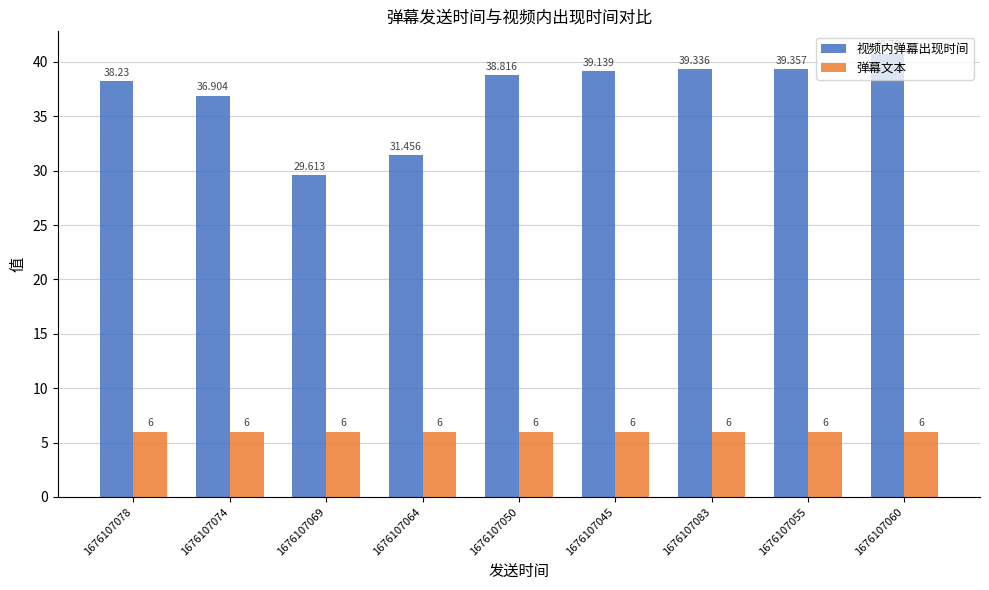

List the labels in order of 视频内弹幕出现时间 value, largest first.

1676107060, 1676107055, 1676107083, 1676107045, 1676107050, 1676107078, 1676107074, 1676107064, 1676107069